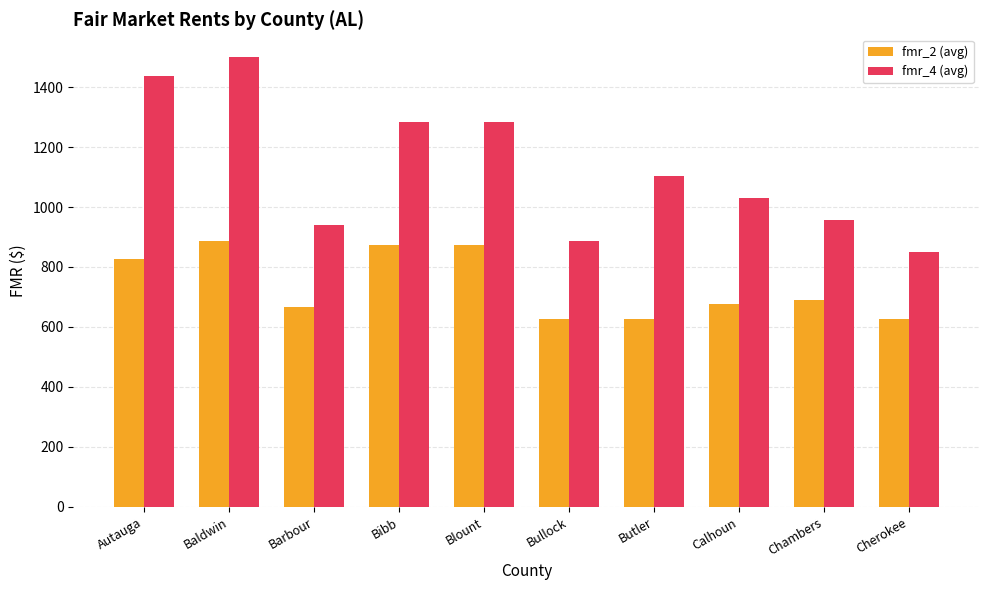

Which series has the widest spread of values?

fmr_4 (avg)